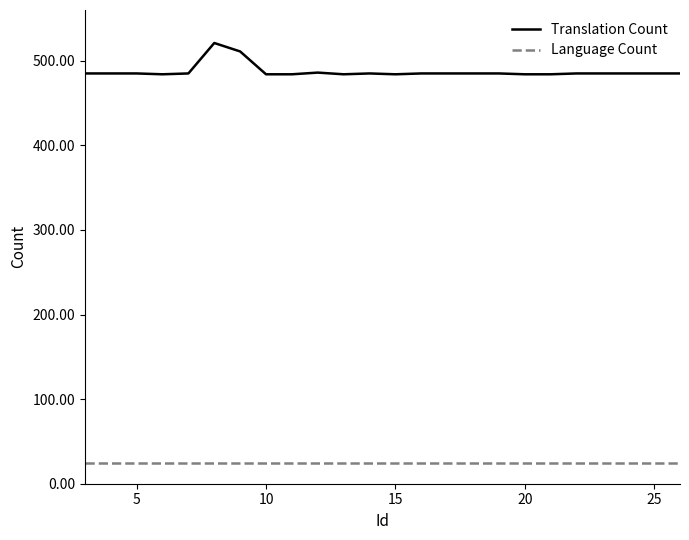

How many series are shown in this chart?

2